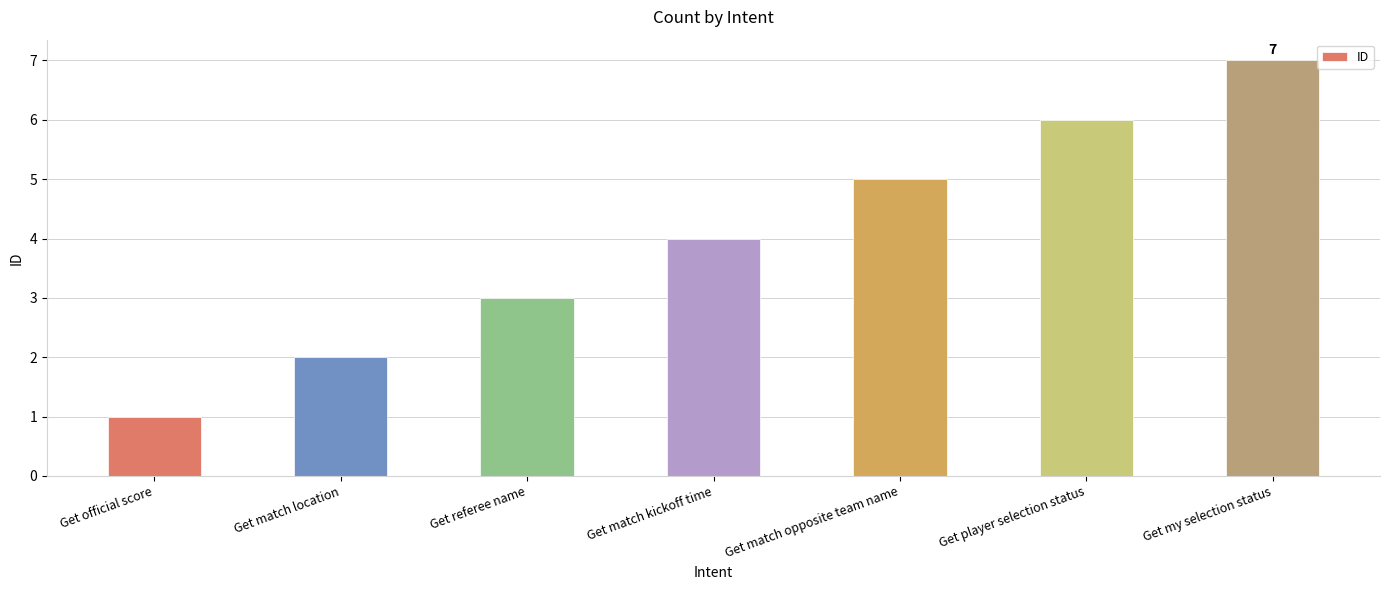

The value at Get match opposite team name is 3. True or false?

False